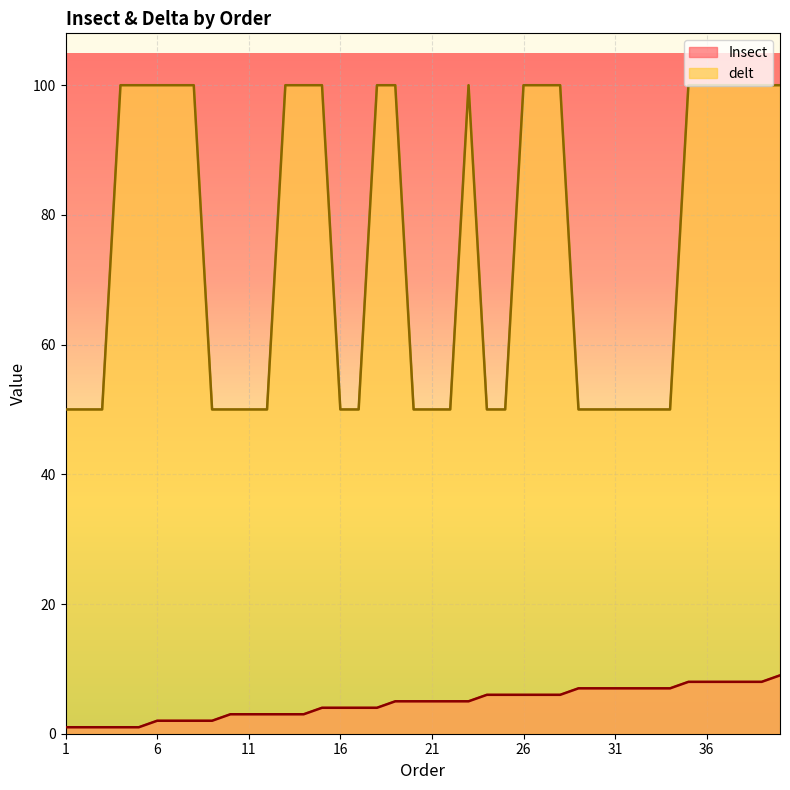

What is the sum of the delt values at 33 and 13?

150